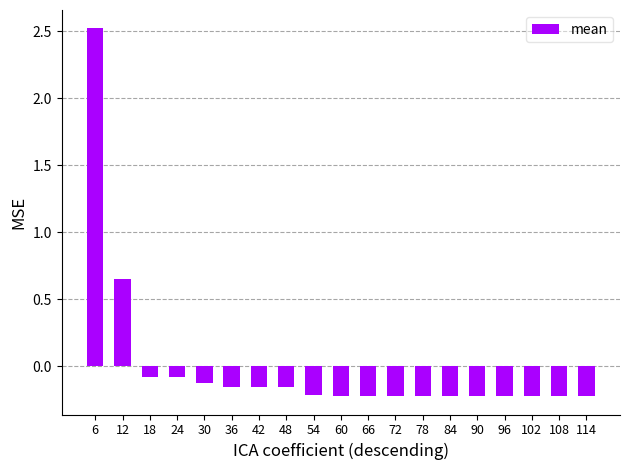

Count the number of data series in this chart.

1